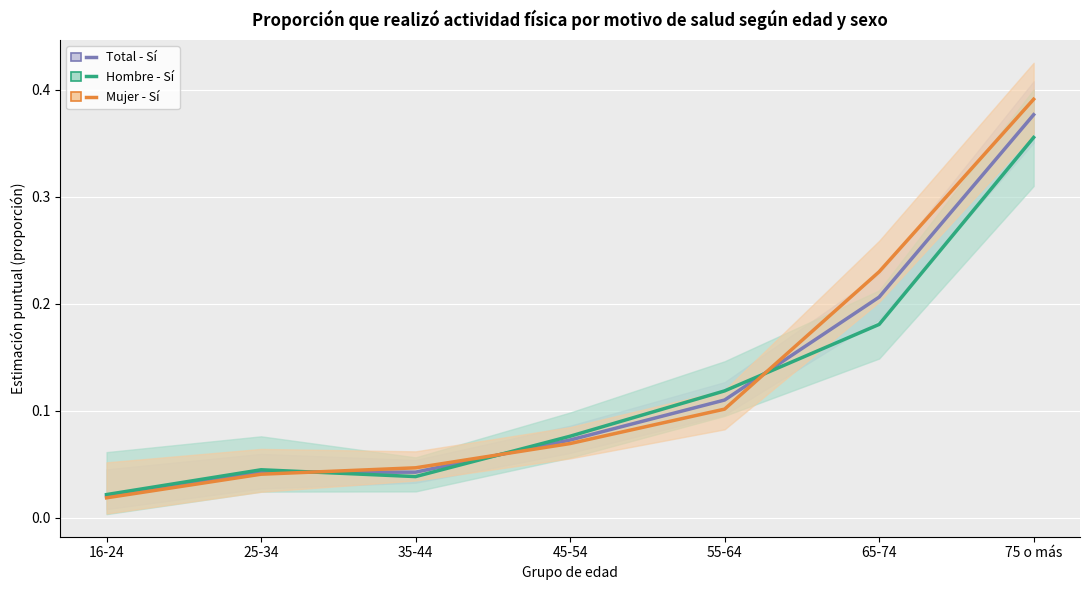

Reading right to left, list all the values displayed in this chart.

Total - Sí: 75 o más=0.4	65-74=0.2	55-64=0.1	45-54=0.1	35-44=0.0	25-34=0.0	16-24=0.0
Hombre - Sí: 75 o más=0.4	65-74=0.2	55-64=0.1	45-54=0.1	35-44=0.0	25-34=0.0	16-24=0.0
Mujer - Sí: 75 o más=0.4	65-74=0.2	55-64=0.1	45-54=0.1	35-44=0.0	25-34=0.0	16-24=0.0